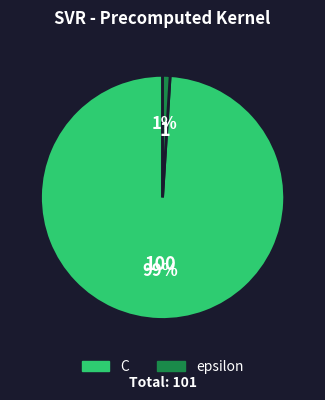

Do C and epsilon together represent more than half of the pie?

Yes